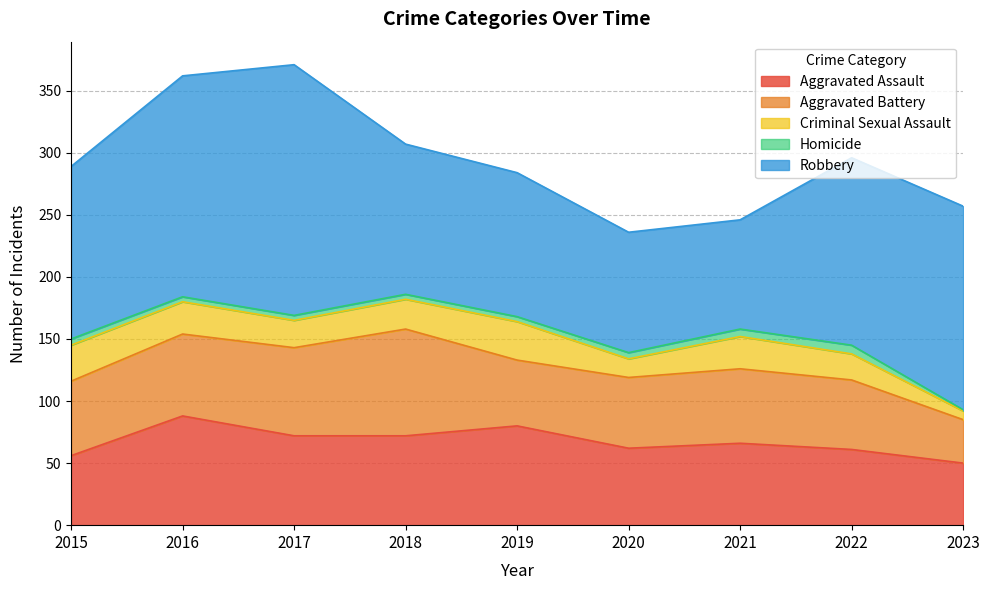

In Aggravated Battery, how many points are lower than both neighbors (excluding endpoints)?

1